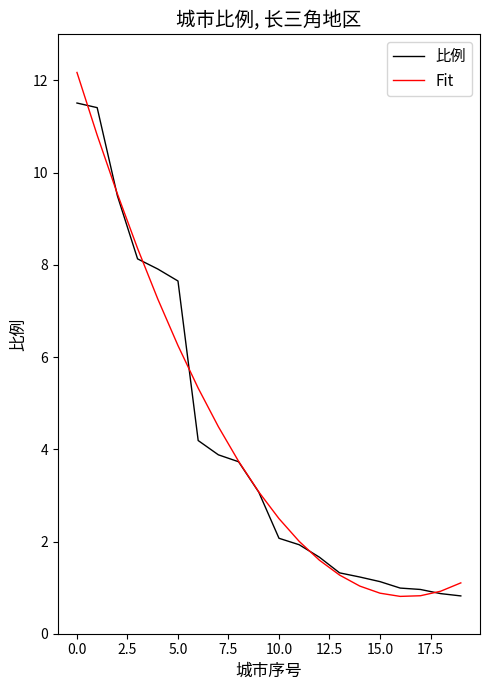

True or false: Fit and 比例 cross at least once.

True